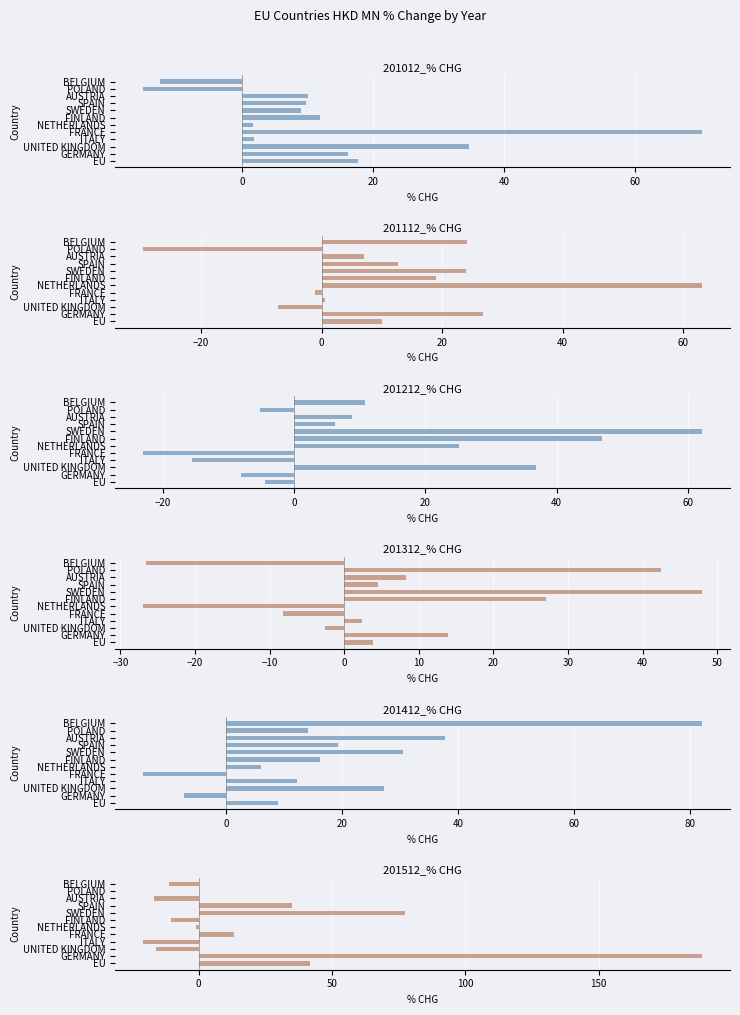

Count the number of categories in the chart.

12